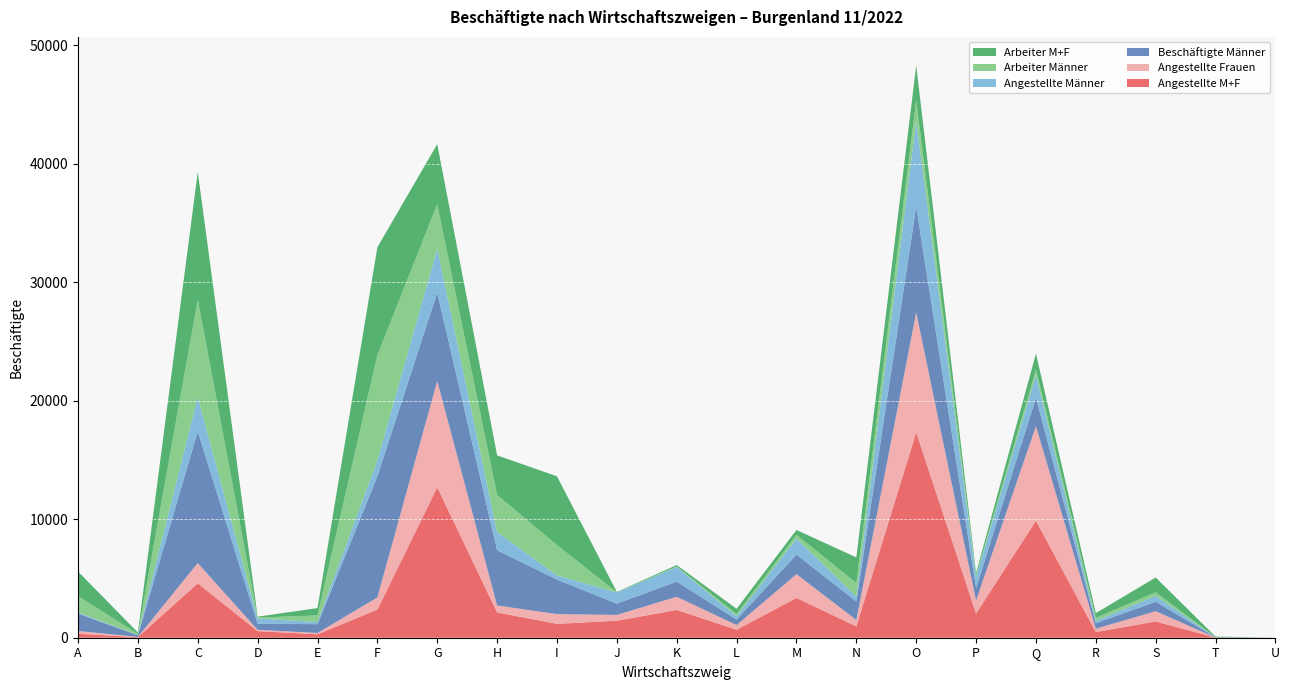

Reading right to left, list all the values displayed in this chart.

Angestellte M+F: U=0	T=9	S=1370	R=480	Q=9878	P=2040	O=17331	N=954	M=3357	L=673	K=2343	J=1434	I=1171	H=2131	G=12696	F=2372	E=292	D=555	C=4591	B=46	A=337
Angestellte Frauen: U=0	T=6	S=865	R=284	Q=7977	P=1098	O=10120	N=541	M=2007	L=397	K=1110	J=490	I=824	H=588	G=8975	F=1024	E=108	D=113	C=1710	B=21	A=229
Beschäftigte Männer: U=0	T=15	S=801	R=459	Q=2399	P=1065	O=8946	N=1566	M=1659	L=465	K=1281	J=955	I=2916	H=4667	G=7460	F=10231	E=744	D=516	C=11122	B=133	A=1472
Angestellte Männer: U=0	T=3	S=505	R=196	Q=1901	P=942	O=7211	N=413	M=1350	L=276	K=1233	J=944	I=347	H=1543	G=3721	F=1348	E=184	D=442	C=2881	B=25	A=108
Arbeiter Männer: U=0	T=12	S=296	R=263	Q=498	P=123	O=1735	N=1153	M=309	L=189	K=48	J=11	I=2569	H=3124	G=3739	F=8883	E=560	D=74	C=8241	B=108	A=1364
Arbeiter M+F: U=0	T=53	S=1246	R=395	Q=1328	P=204	O=2954	N=2151	M=413	L=441	K=120	J=31	I=5798	H=3338	G=5070	F=9096	E=614	D=78	C=10776	B=111	A=2078